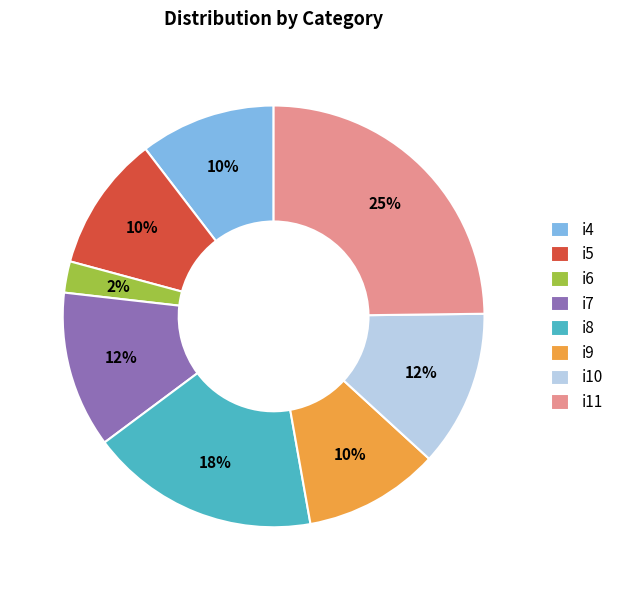

Does i4 represent more than half of the total?

No